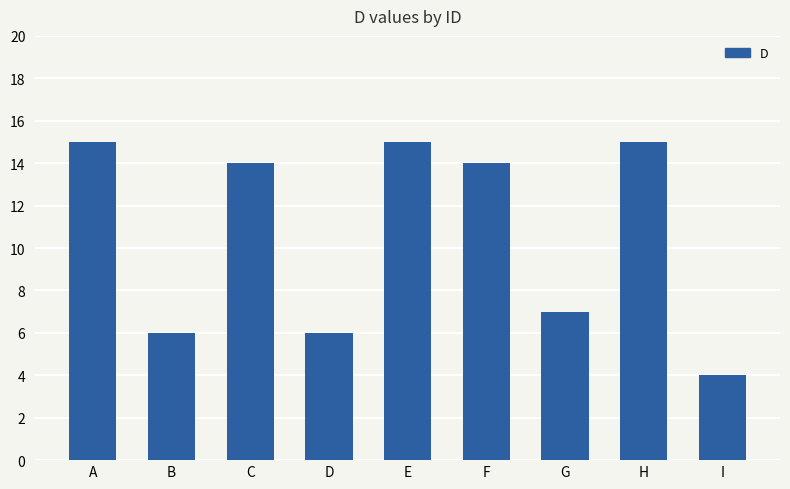

What is the sum of the values at G and A?

22